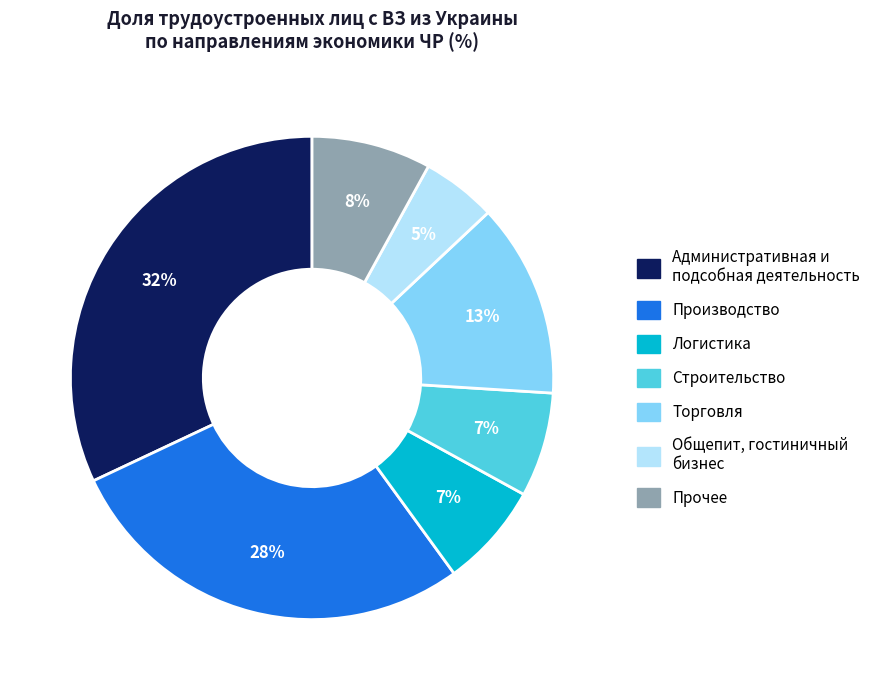

The Логистика slice represents 7% of the pie. True or false?

True